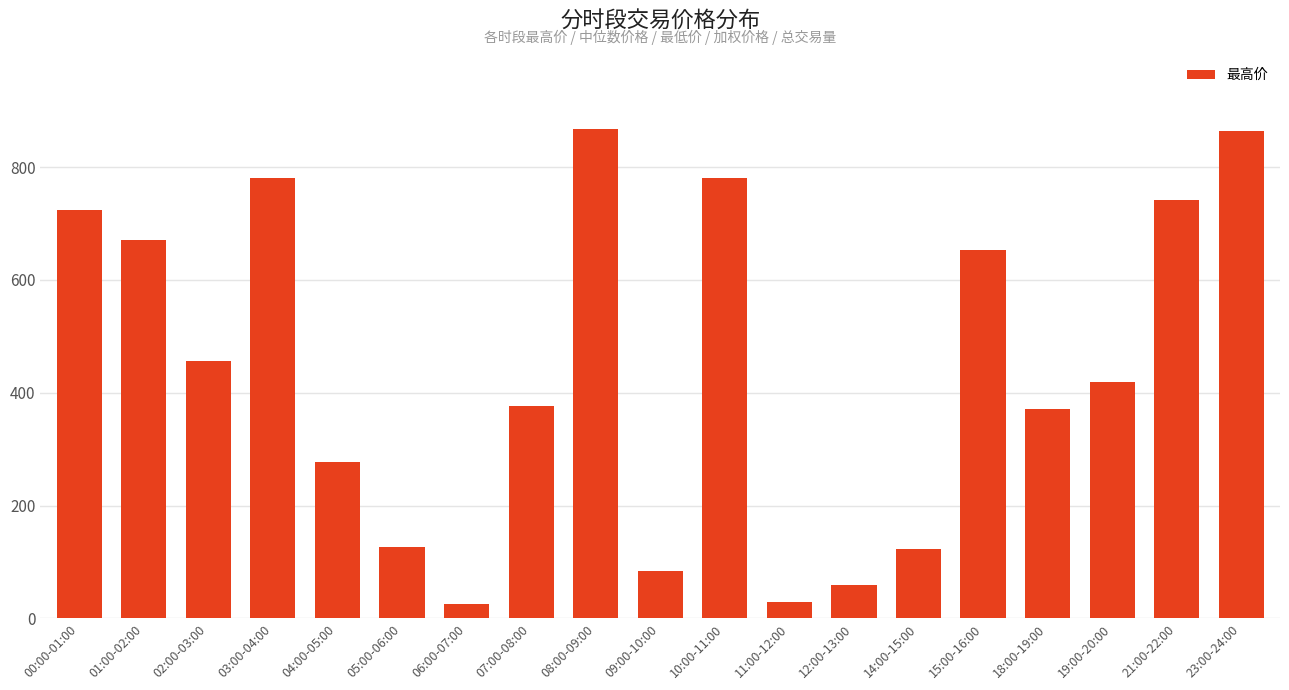

What is the minimum value shown in the chart?

25.3